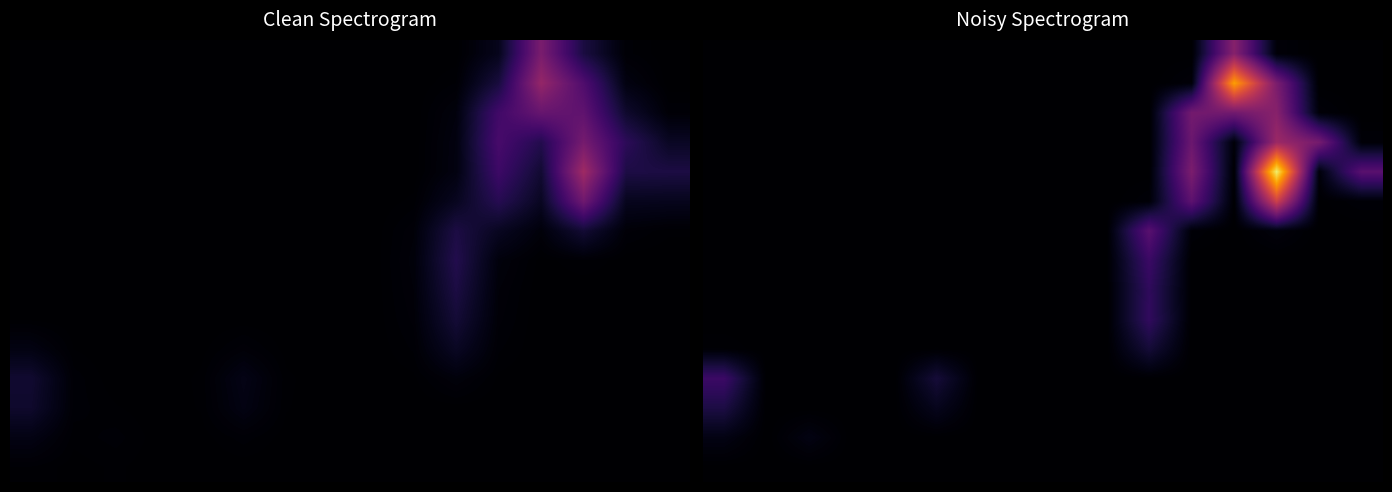

At how many categories does at least one series exceed 20?

2